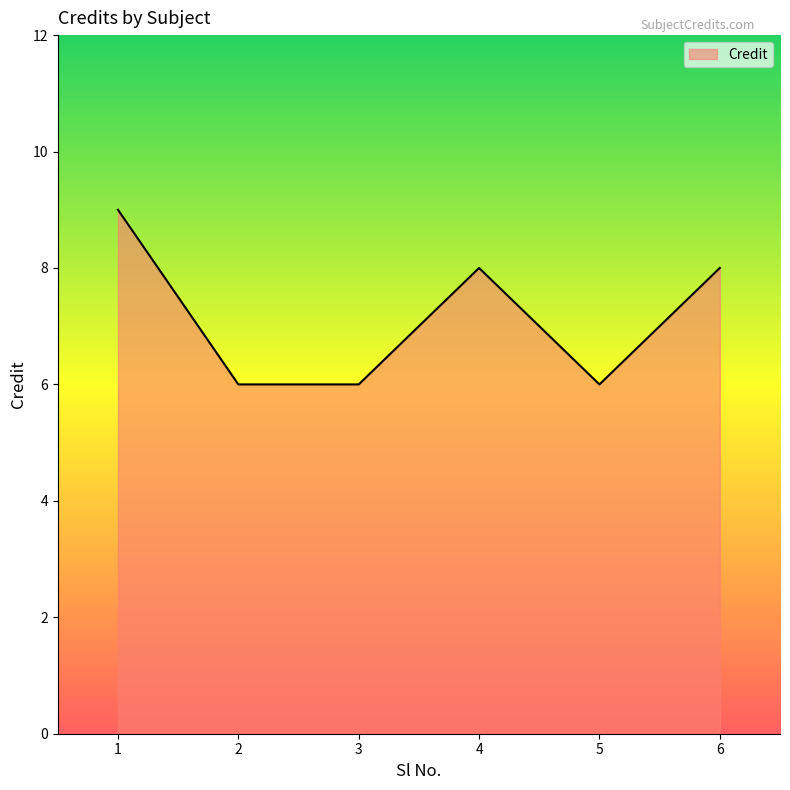

How many values are between 6 and 8?

5